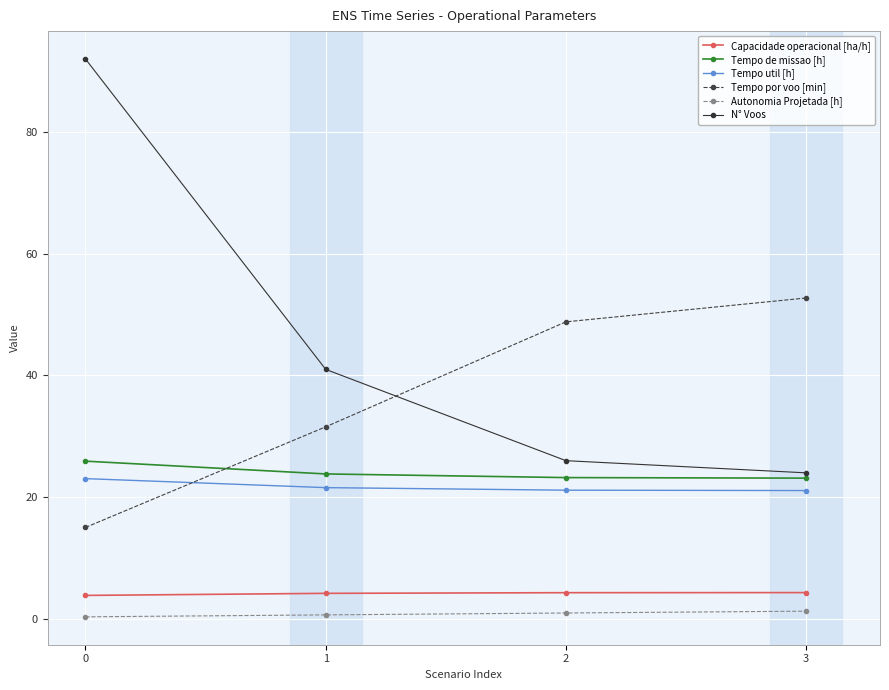

Rank the categories by Tempo por voo [min] value from highest to lowest.

3, 2, 1, 0